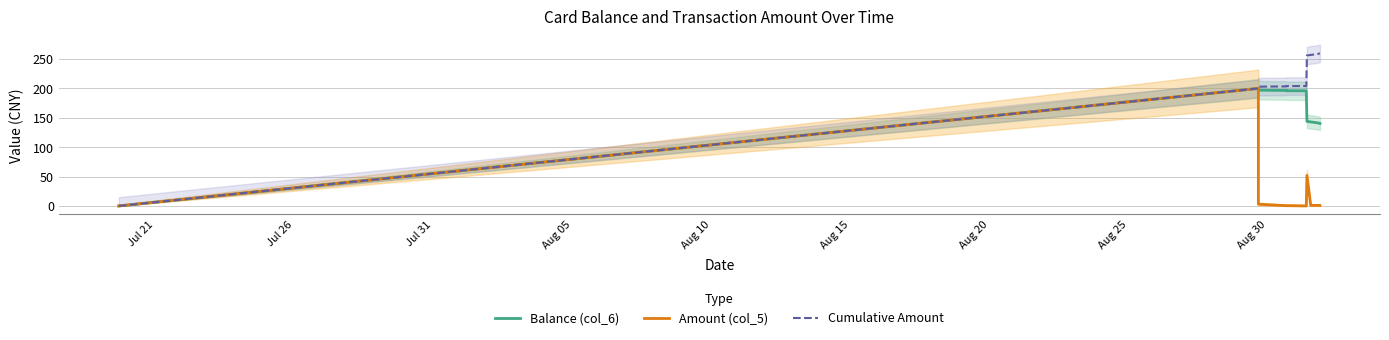

Rank the series by their average value, from highest to lowest.

Cumulative Amount, Balance (col_6), Amount (col_5)